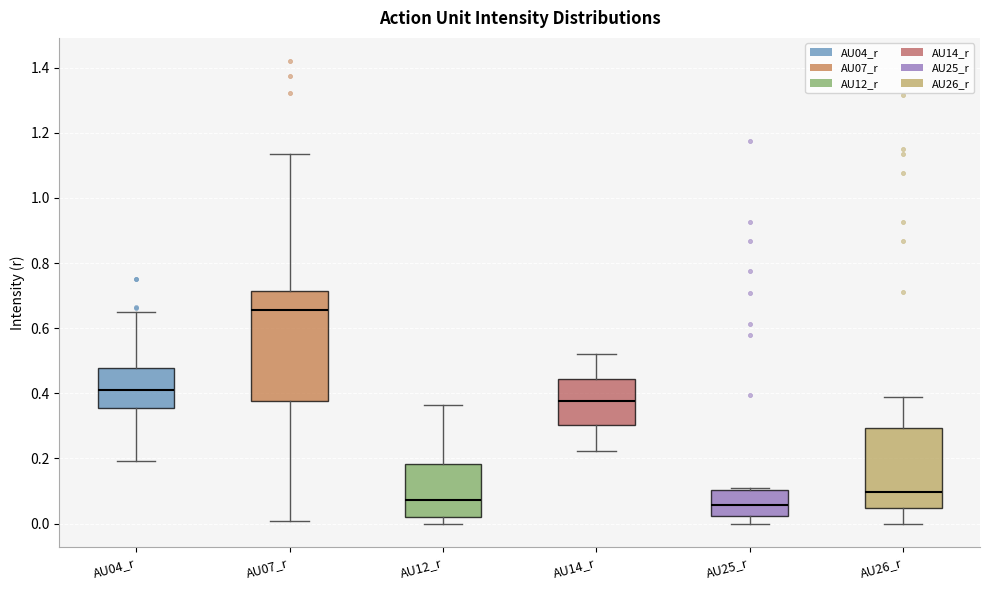

Which box's median line is the highest?

AU07_r